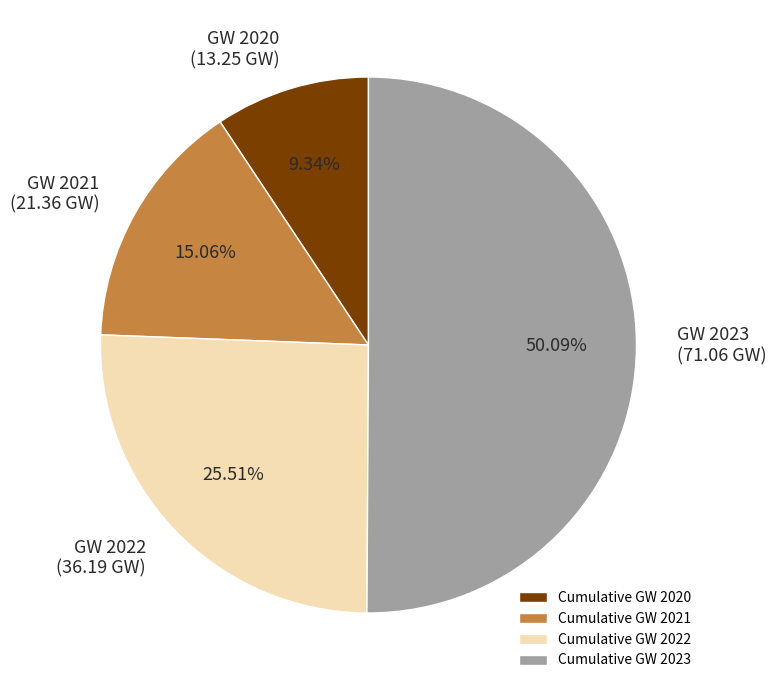

To the nearest percent, what percentage of the pie is Cumulative GW 2021?

15%